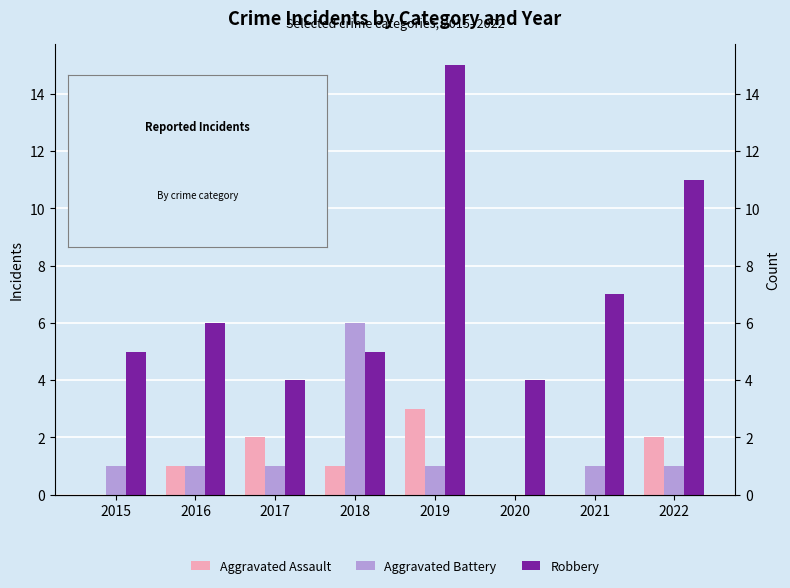

What value does the Aggravated Battery series have at 2018?

6